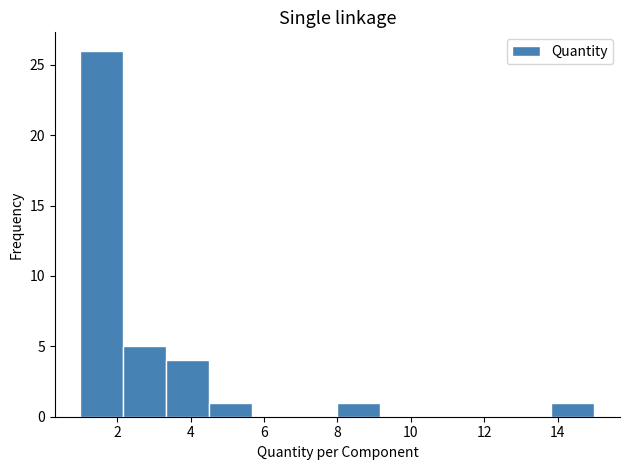

Over which range of the x-axis is the bar tallest?

1.0 to 2.2